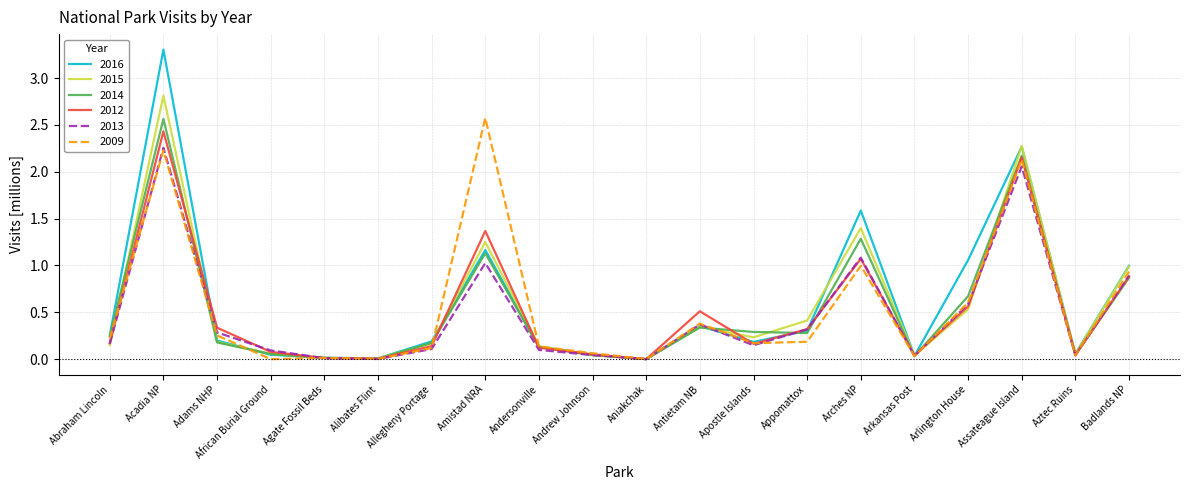

What is the total value across all series at Arches NP?

7.4